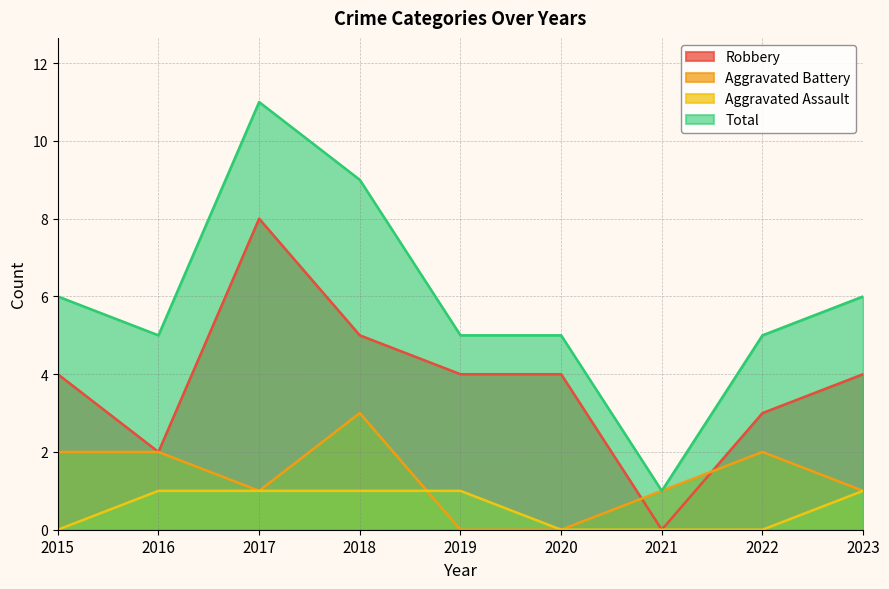

At which category is the sum across all series the highest?

2017